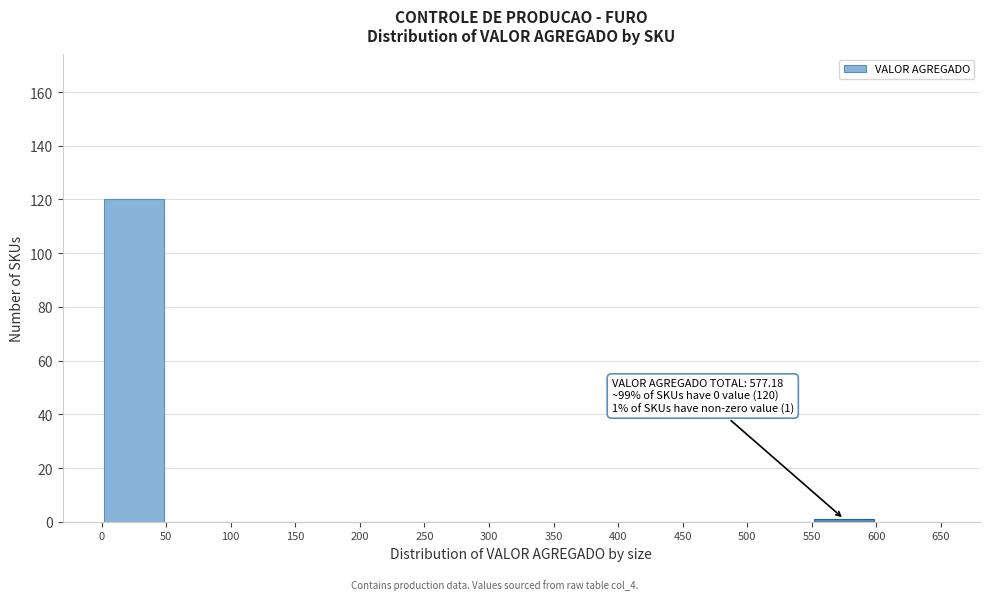

Over which range of the x-axis is the bar tallest?

0 to 50